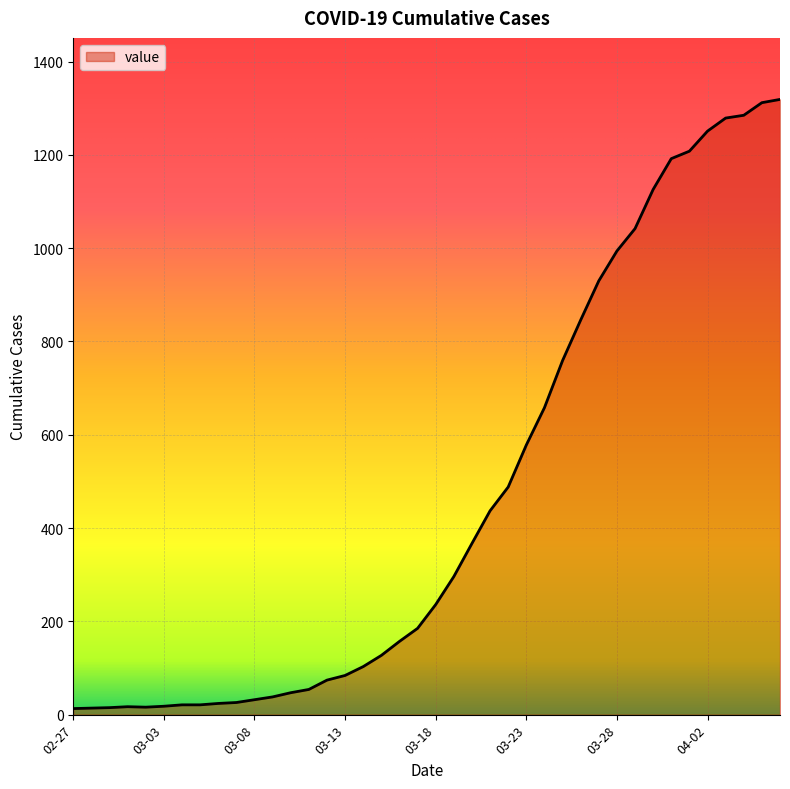

What is the difference between the maximum and minimum values?

1306